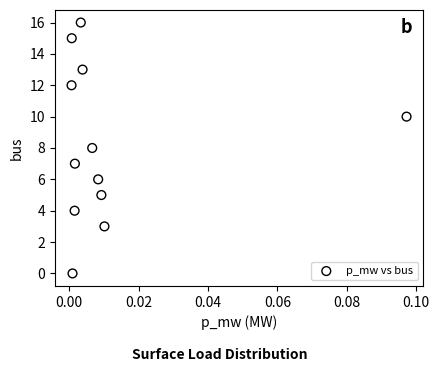

What is the average Y value?

8